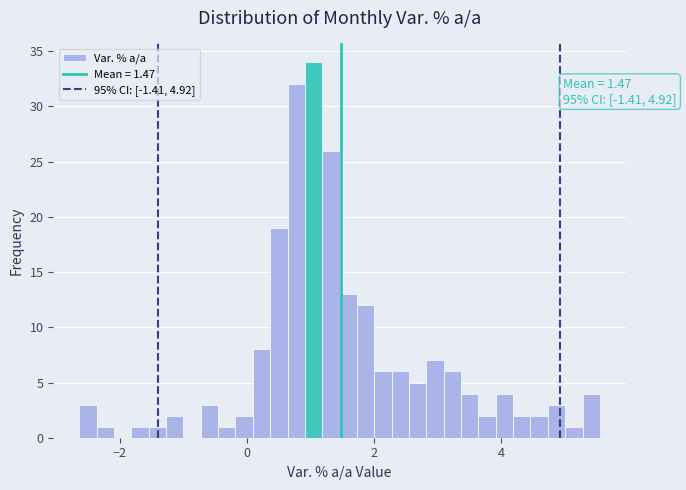

Read against the x-axis, roughly where is the centre of the tallest bar?

1.0